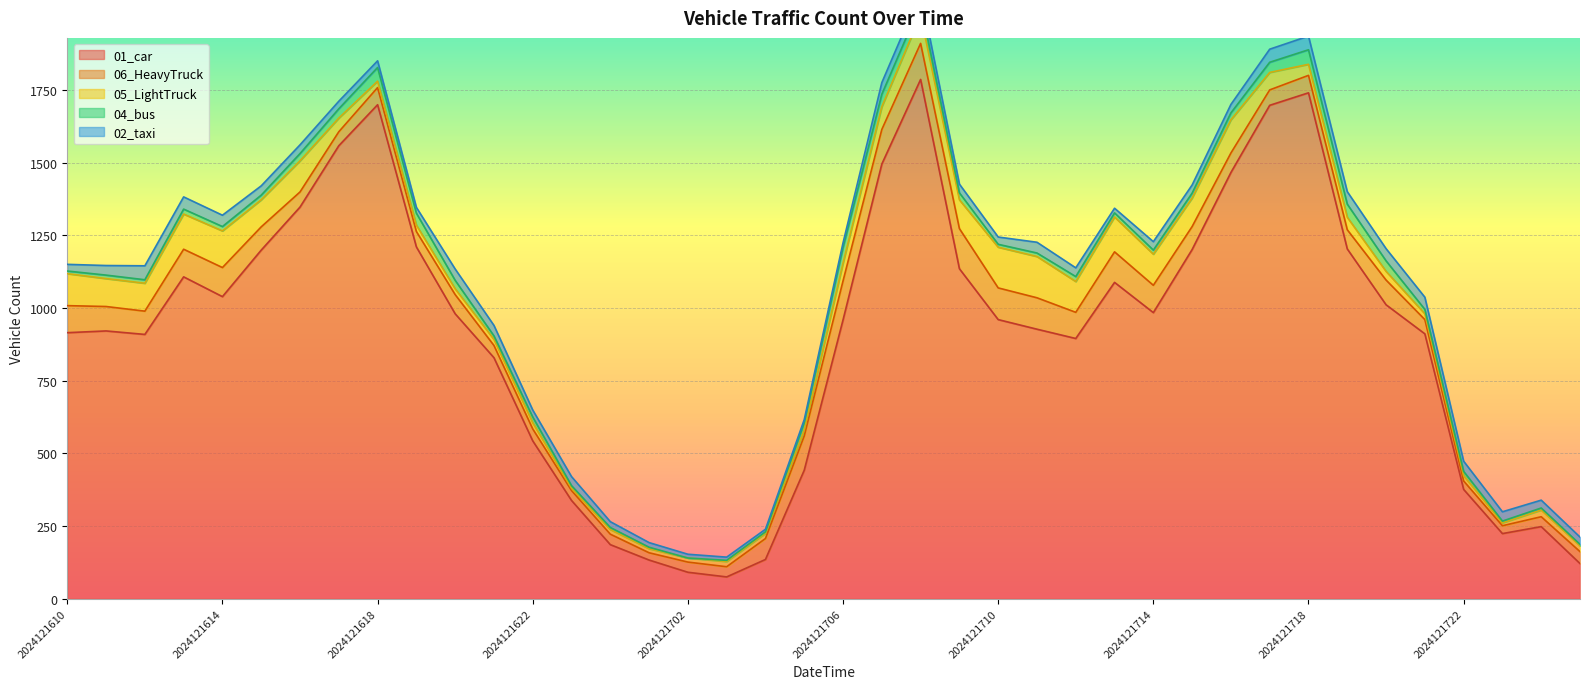

Is the value of 05_LightTruck at 2024121701 greater than the value of 02_taxi at 2024121800?

No